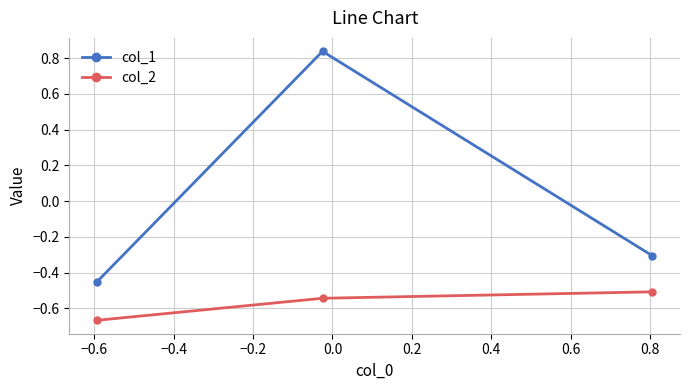

What is the difference between the maximum and minimum values in the col_1 series?

1.3